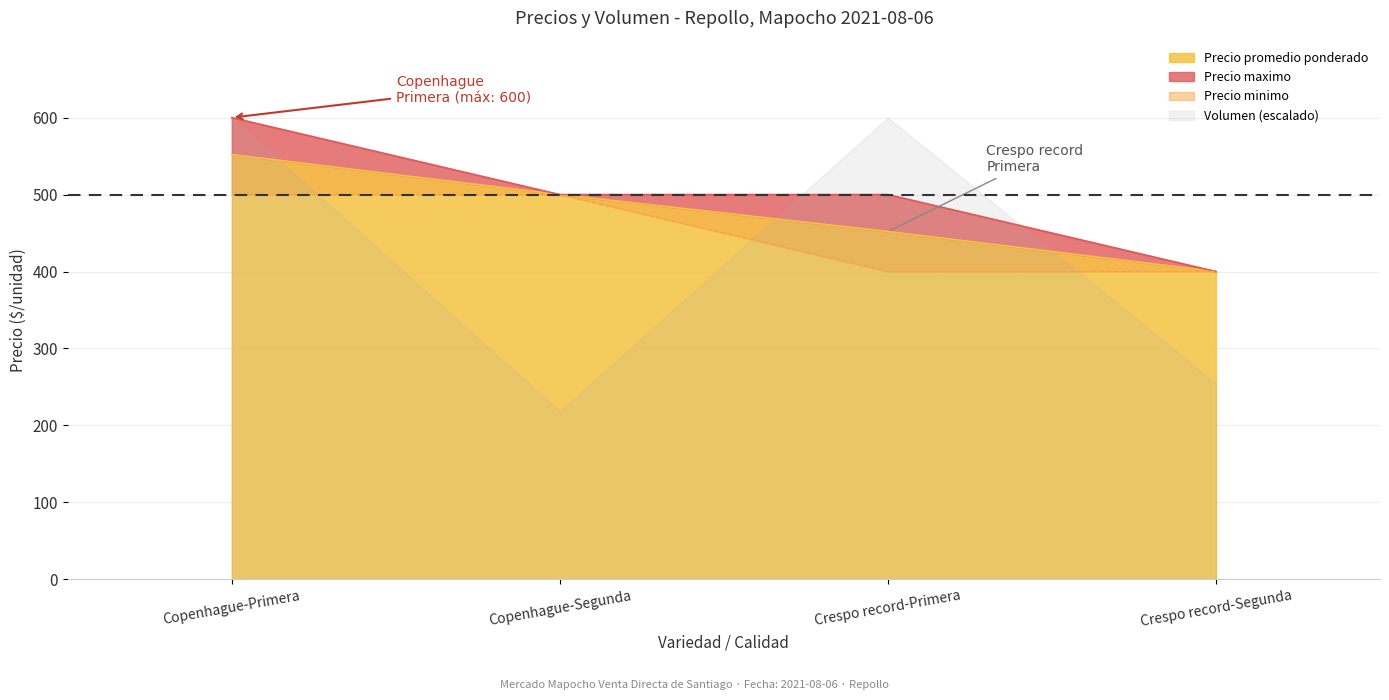

Where does the Precio promedio ponderado series first go above 500?

Copenhague-Primera